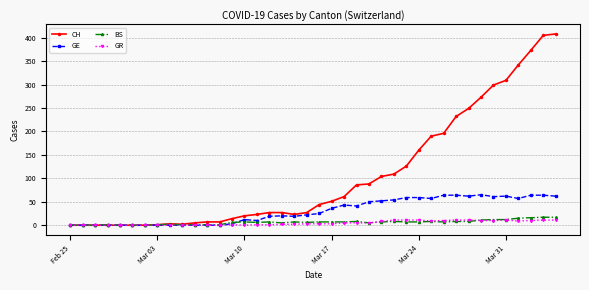

True or false: GE has more than 2 interior local peaks.

True